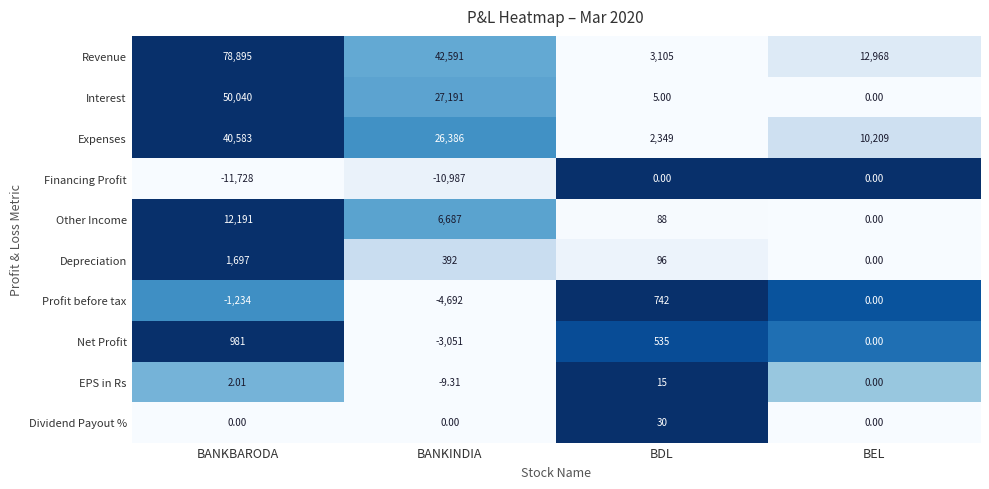

Which series changed the most between BANKBARODA and BEL?

Revenue